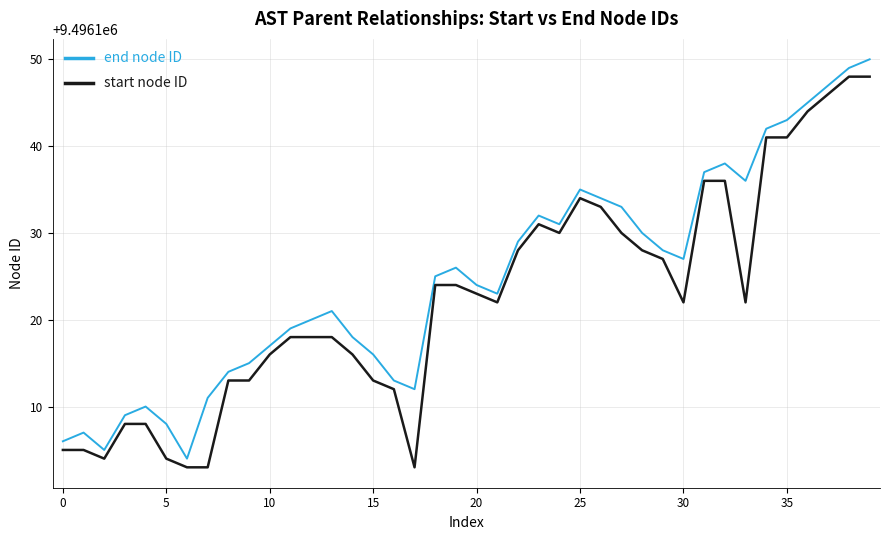

Rank the series by their maximum value, from lowest to highest.

start node ID, end node ID